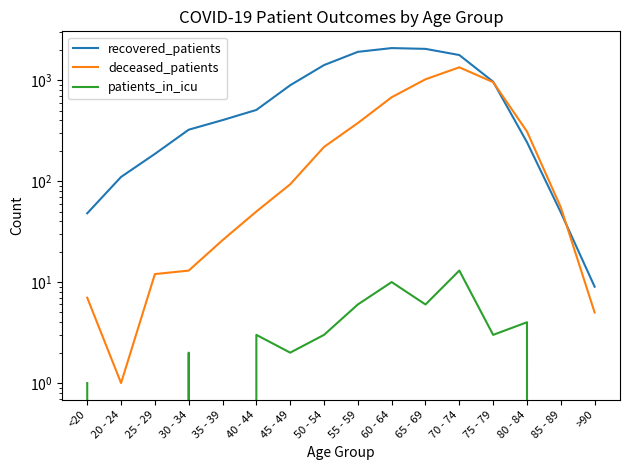

What is the difference between the maximum and minimum values in the recovered_patients series?

2069